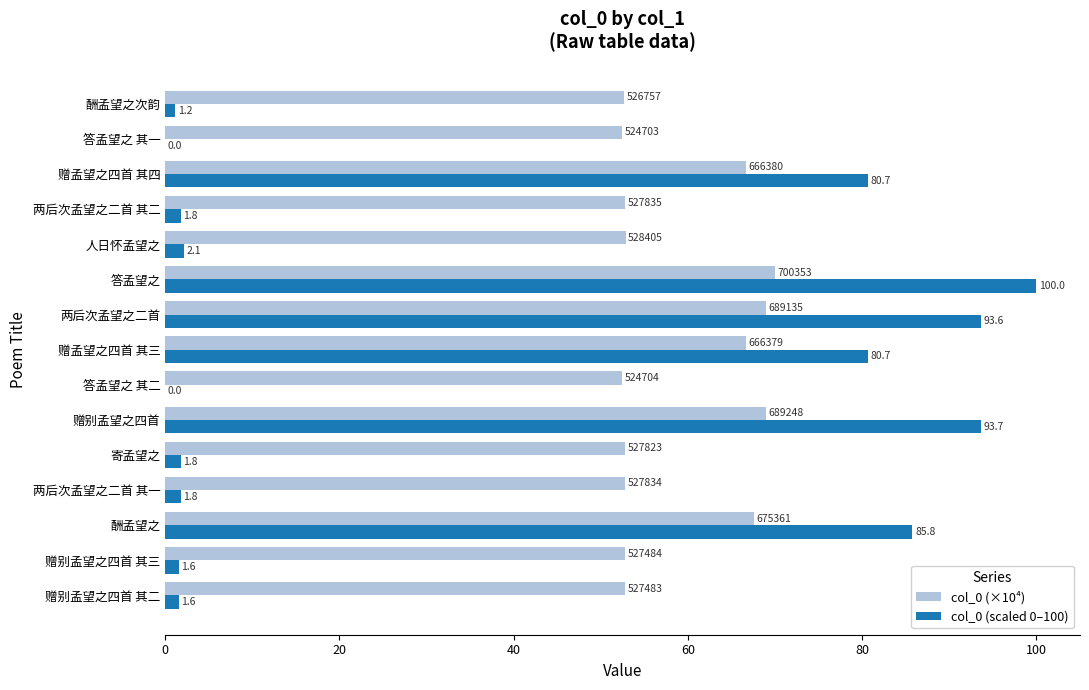

Read the col_0 (scaled 0–100) value at 赠别孟望之四首 其三.

1.6